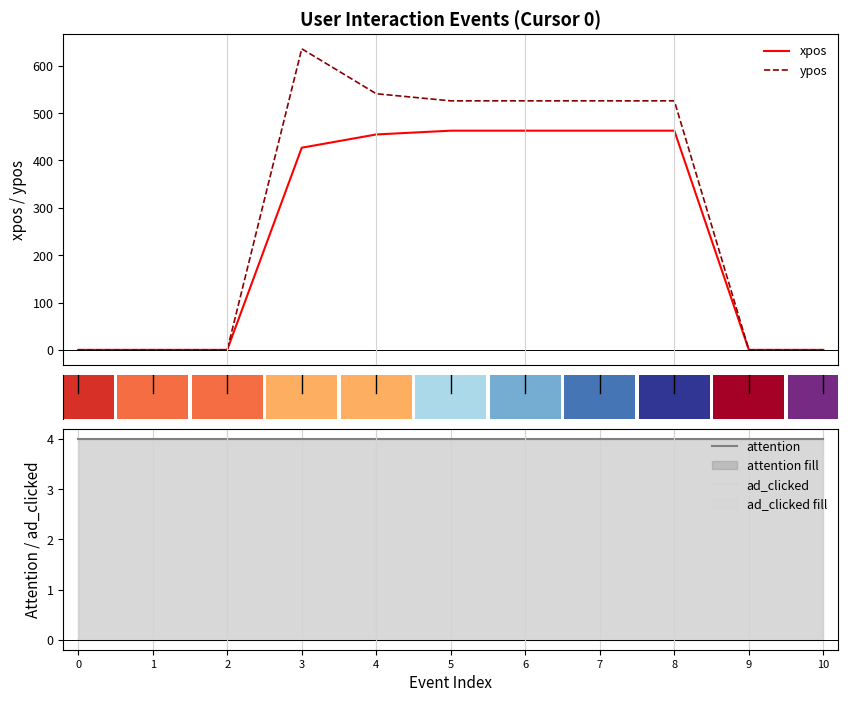

Between 0 and 10, which series saw the biggest shift?

xpos